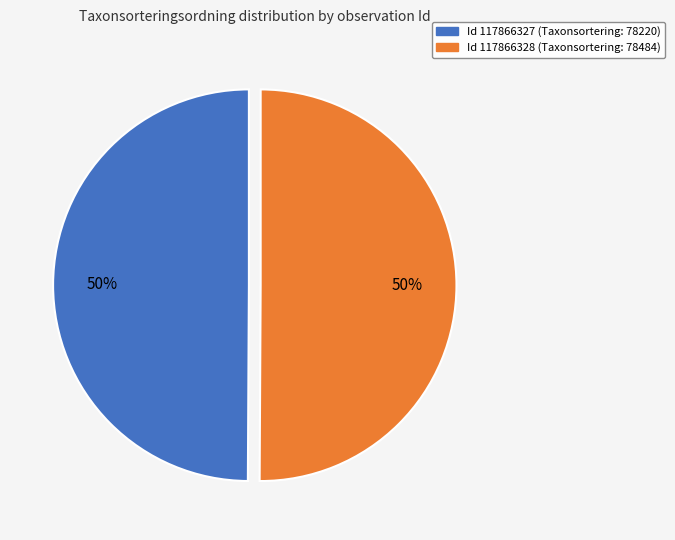

To the nearest percent, what is the average slice percentage?

50%